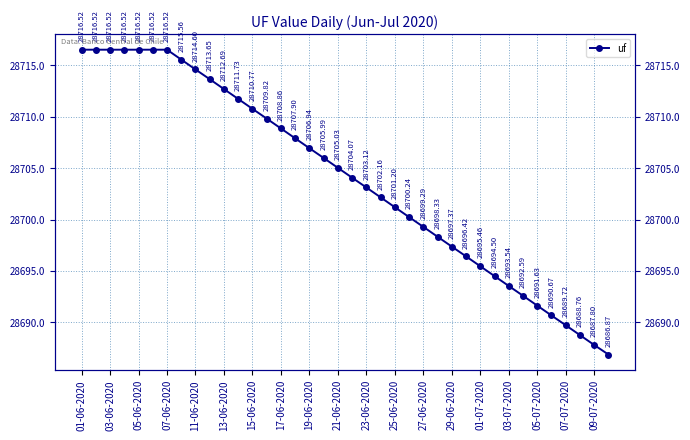

The value at 01-06-2020 is 28716.5. True or false?

True